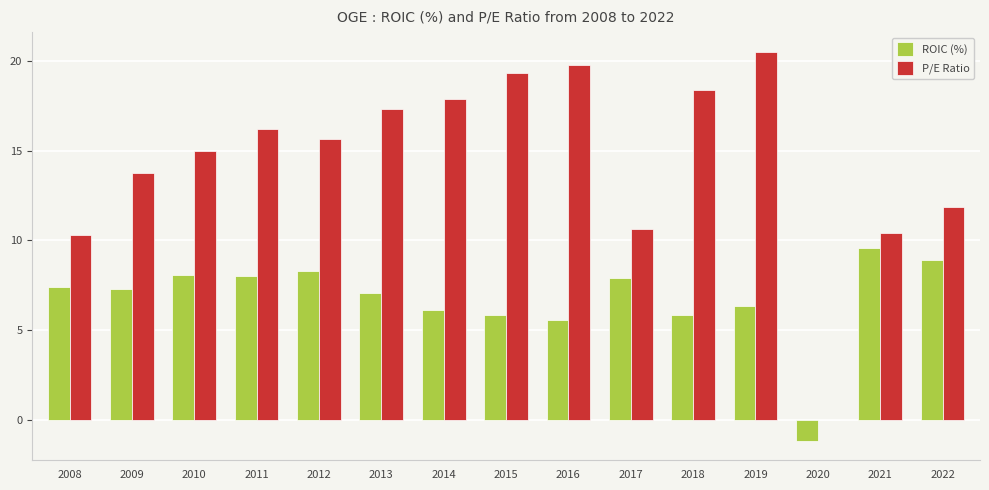

What is the approximate value of ROIC (%) at 2016?

5.5